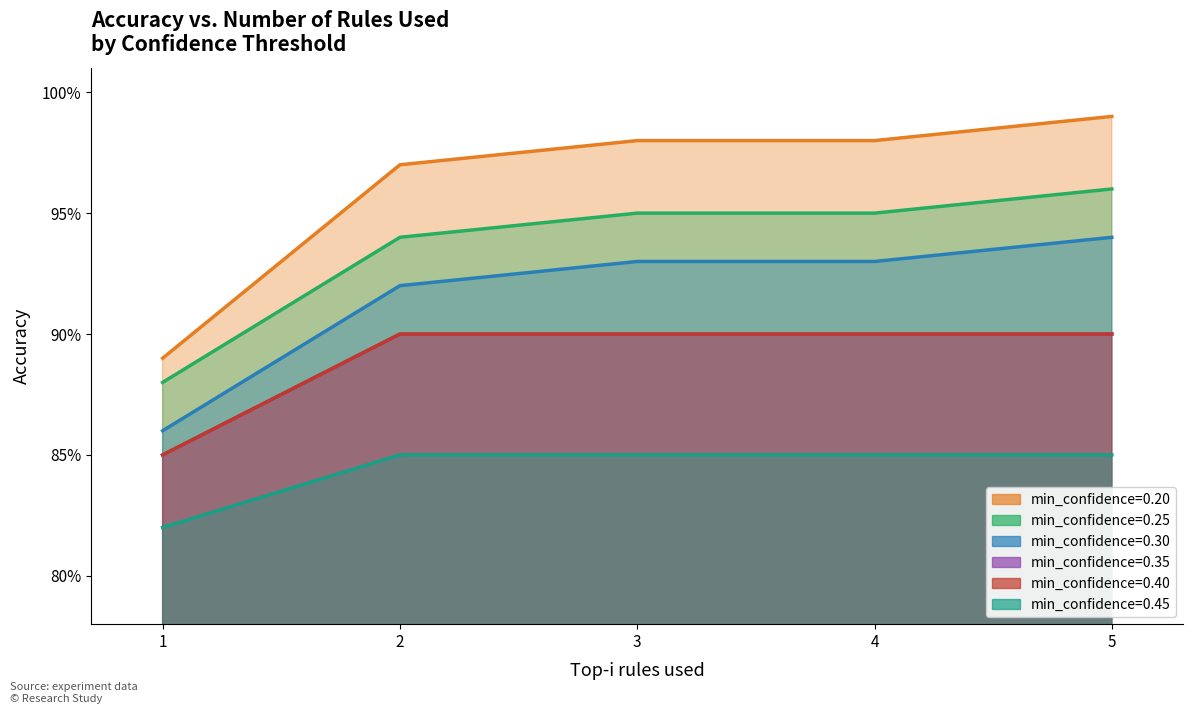

True or false: min_confidence=0.20 and min_confidence=0.40 intersect in this chart.

False